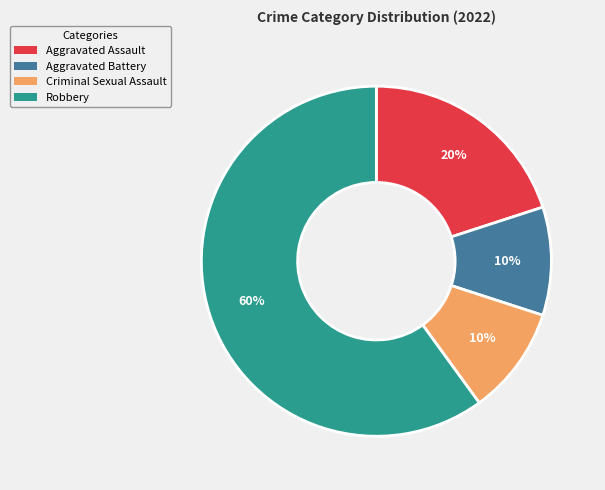

To the nearest percent, what is the difference between the largest and smallest slice percentages?

50%